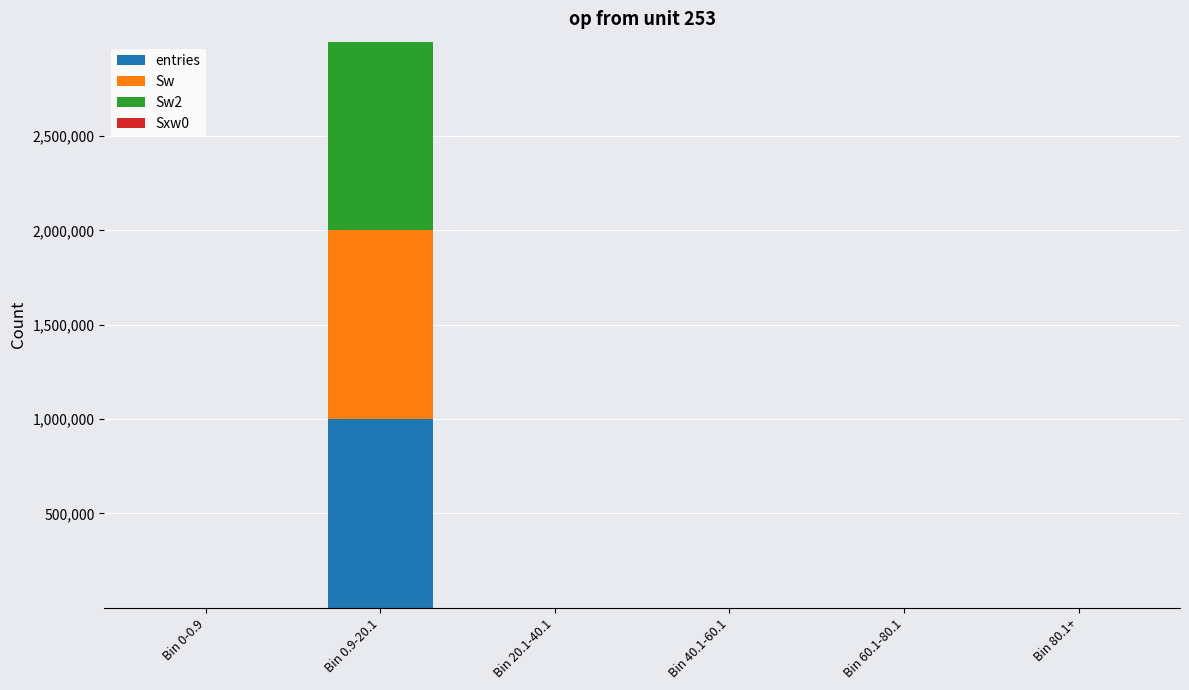

At which category is the sum across all series the highest?

Bin 0.9-20.1